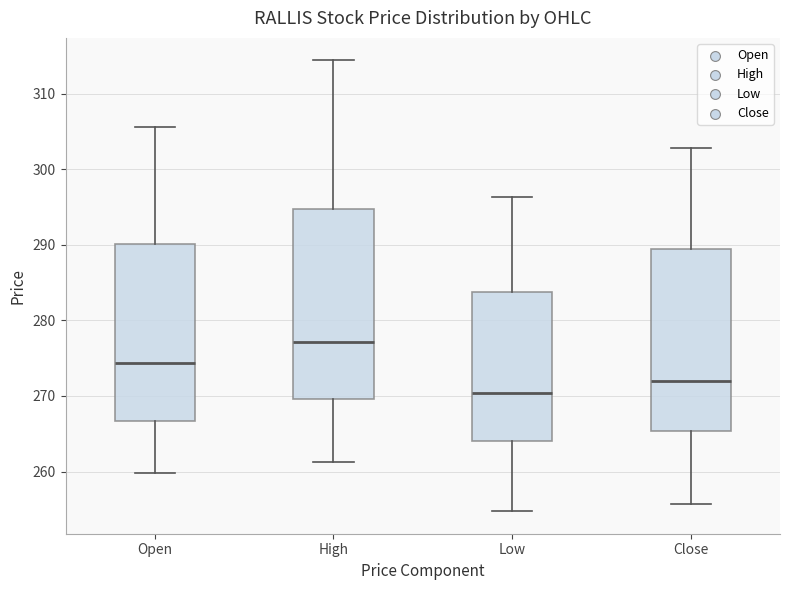

Which box's median line is the lowest?

Low